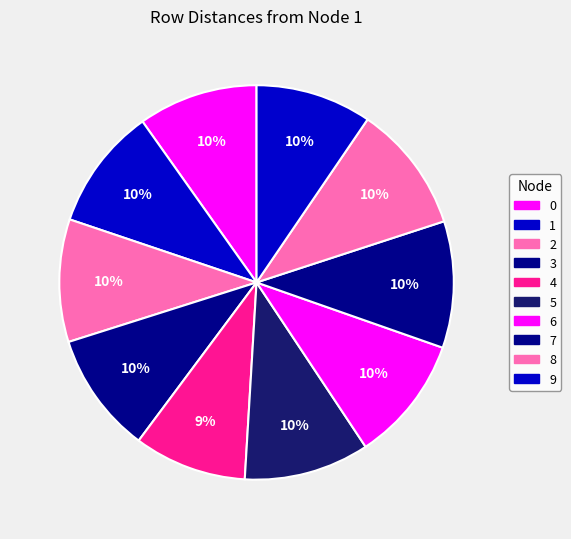

The 9 slice represents 19% of the pie. True or false?

False